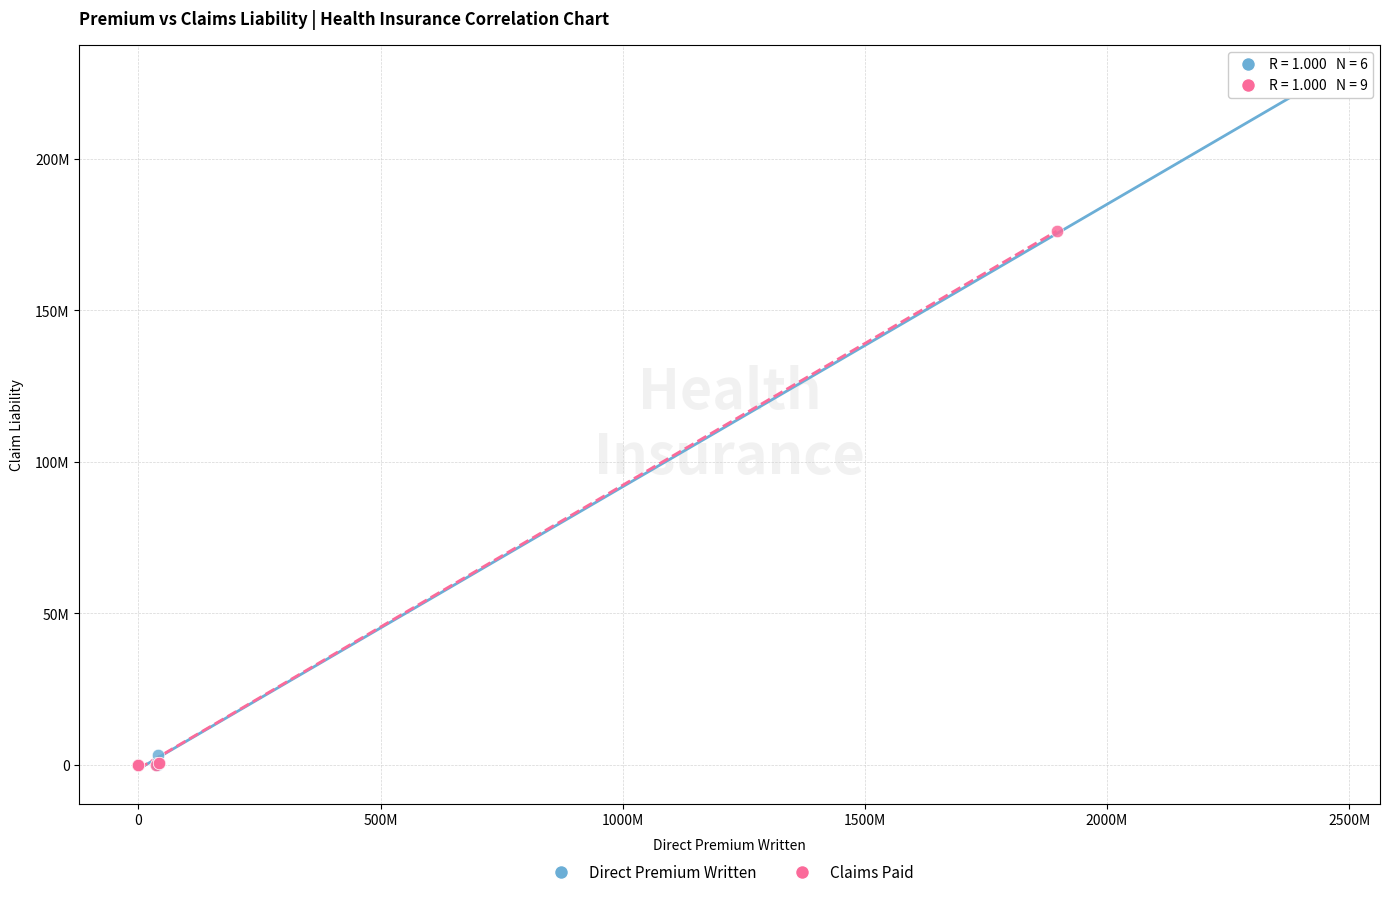

What are all the series names shown in the legend?

Direct Premium Written, Claims Paid